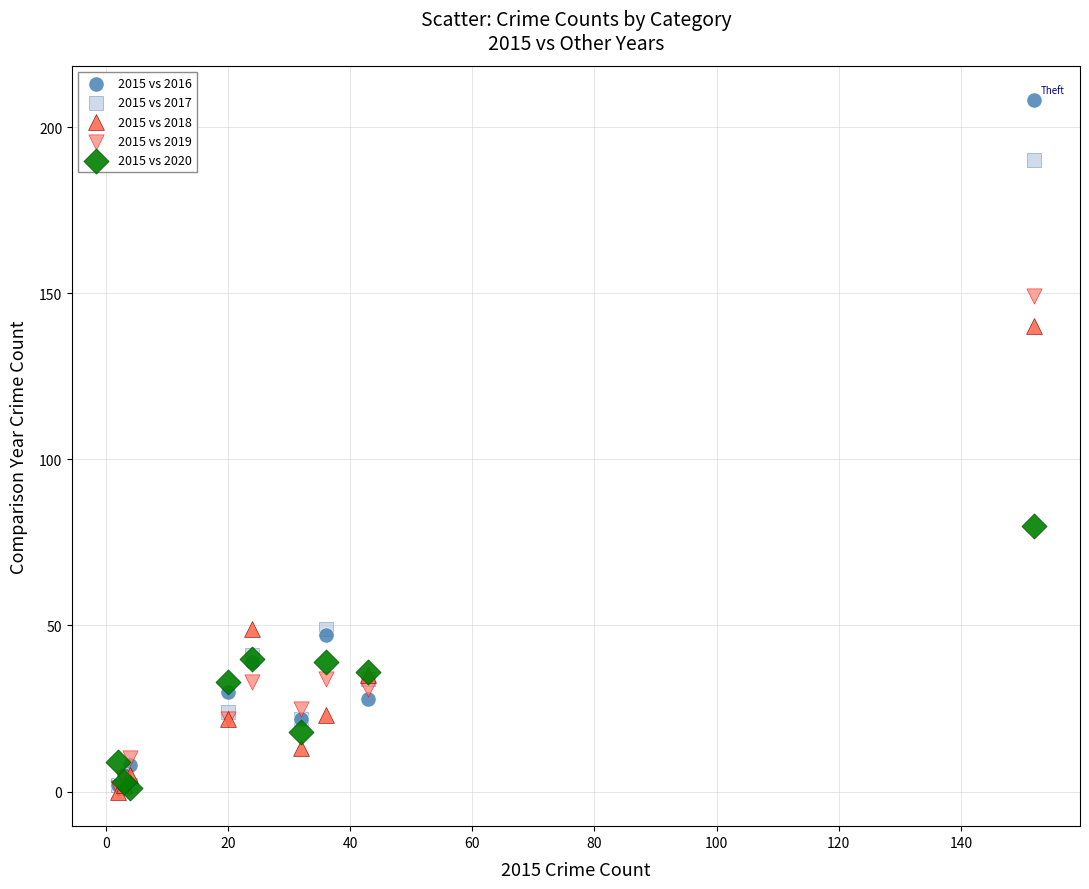

In the 2015 vs 2017 series, what Y value is closest to 95?

49